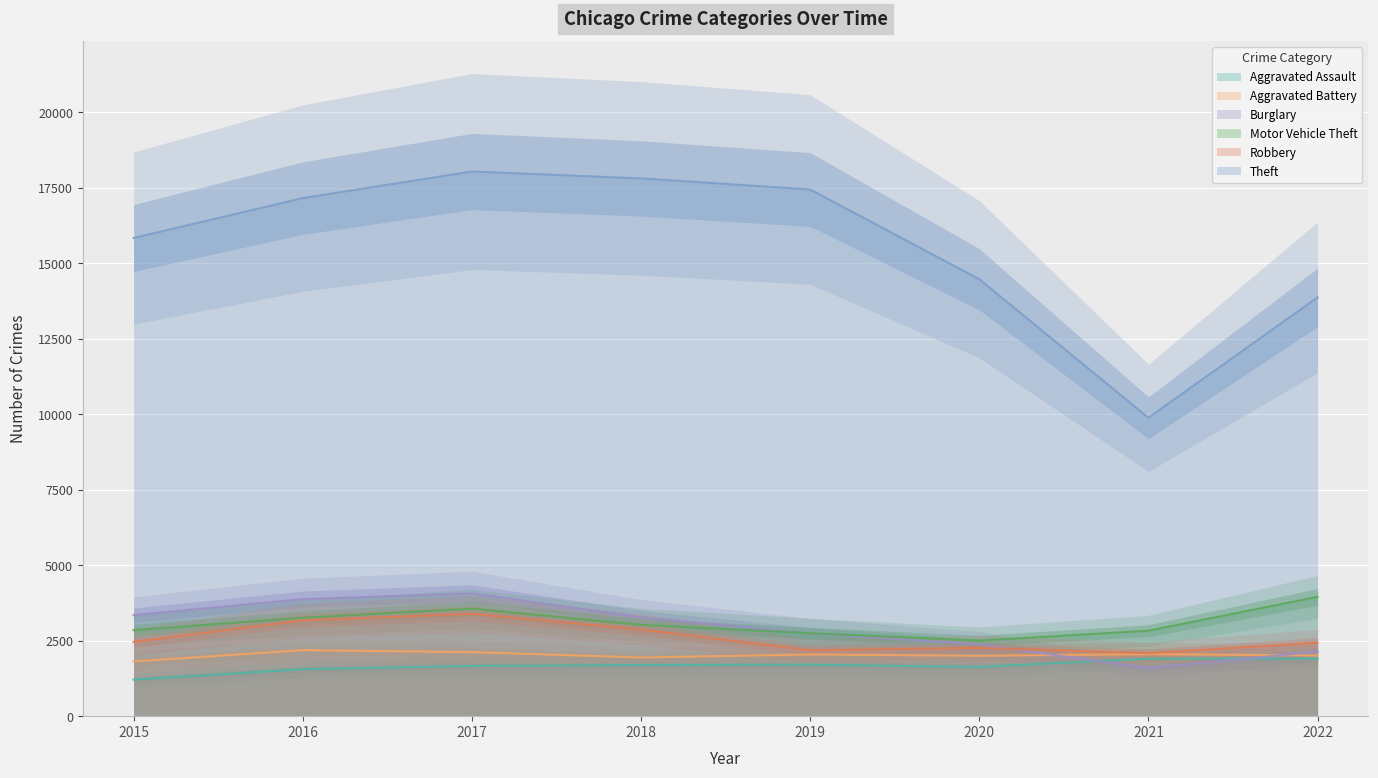

How many times do Robbery and Burglary cross each other?

1